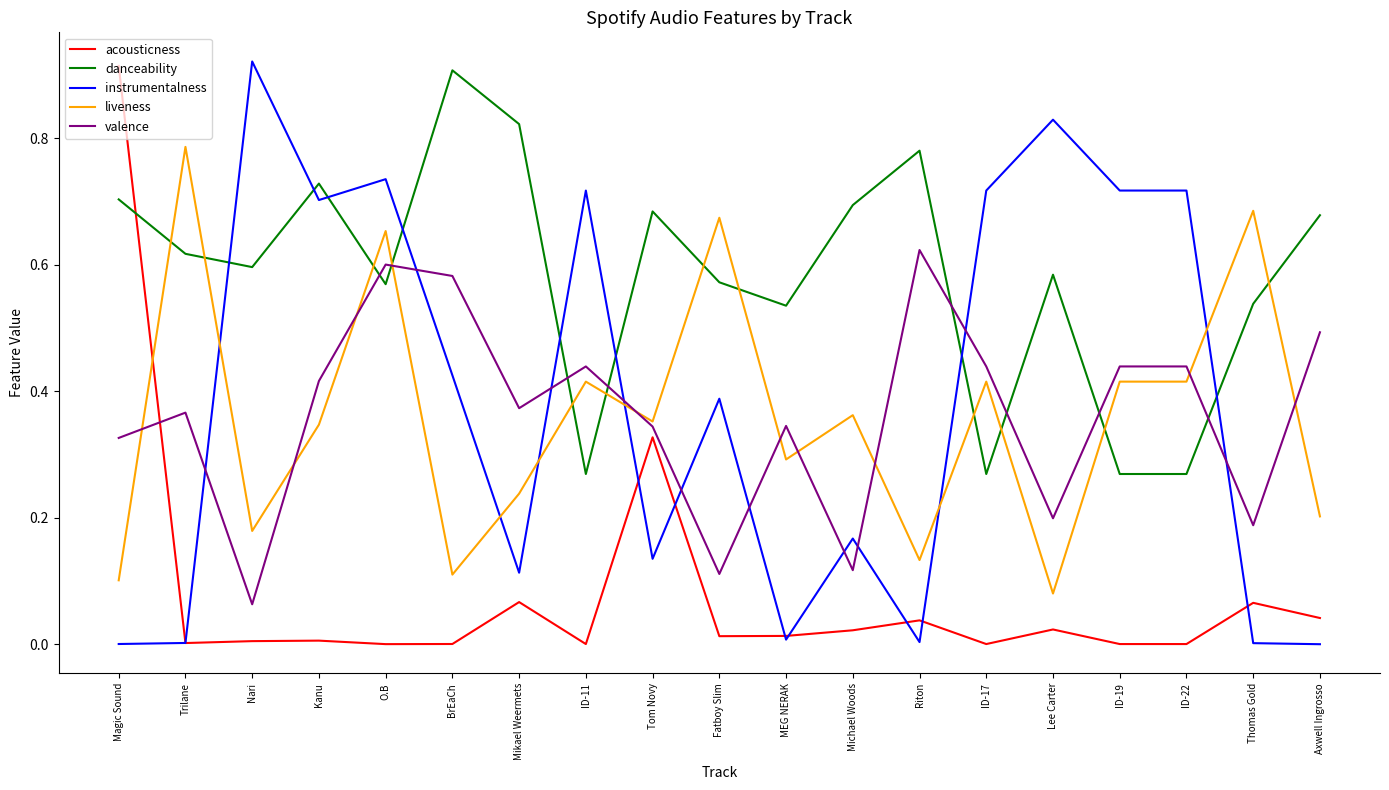

True or false: valence has more than 1 points higher than both neighbors.

True